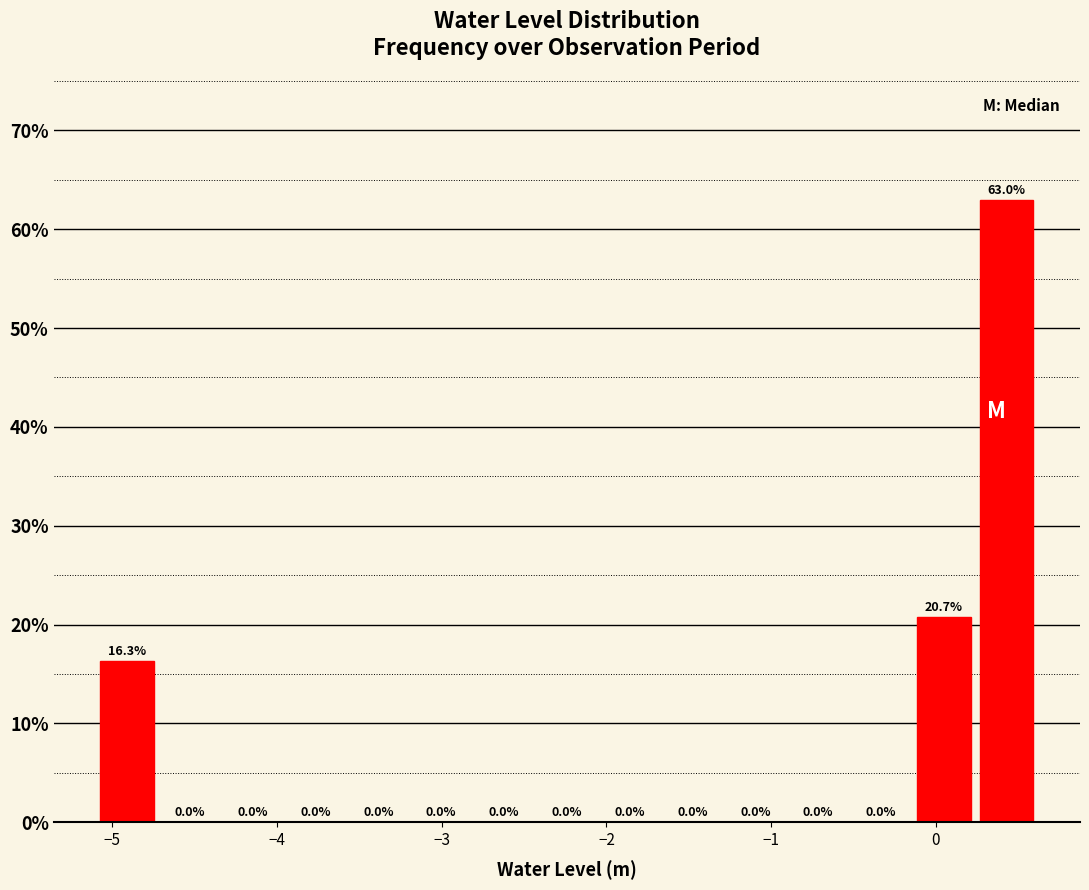

Read against the x-axis, roughly where is the centre of the tallest bar?

0.4